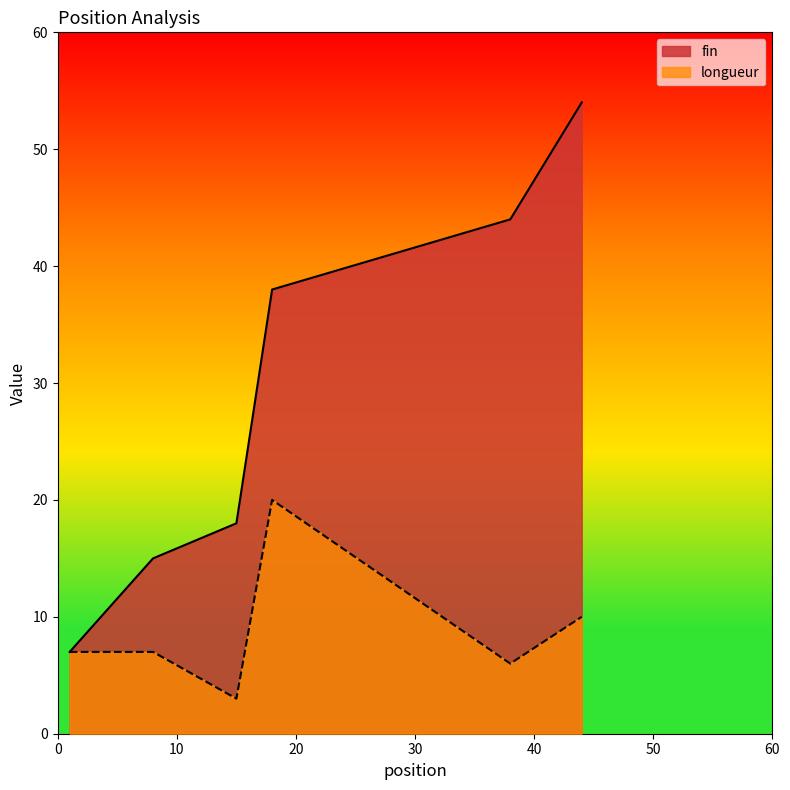

True or false: fin and longueur cross at least once.

False